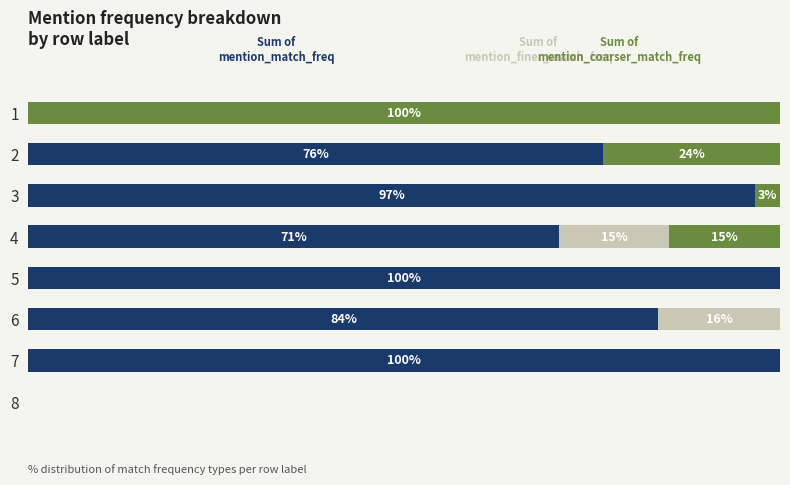

Reading right to left, transcribe all the data shown in this chart.

Sum of mention_match_freq: 7=0.0	6=100.0	5=83.8	4=100.0	3=70.6	2=96.7	1=76.5	0=0.0
Sum of mention_finer_match_freq: 7=0.0	6=0.0	5=16.2	4=0.0	3=14.7	2=0.0	1=0.0	0=0.0
Sum of mention_coarser_match_freq: 7=0.0	6=0.0	5=0.0	4=0.0	3=14.7	2=3.3	1=23.5	0=100.0